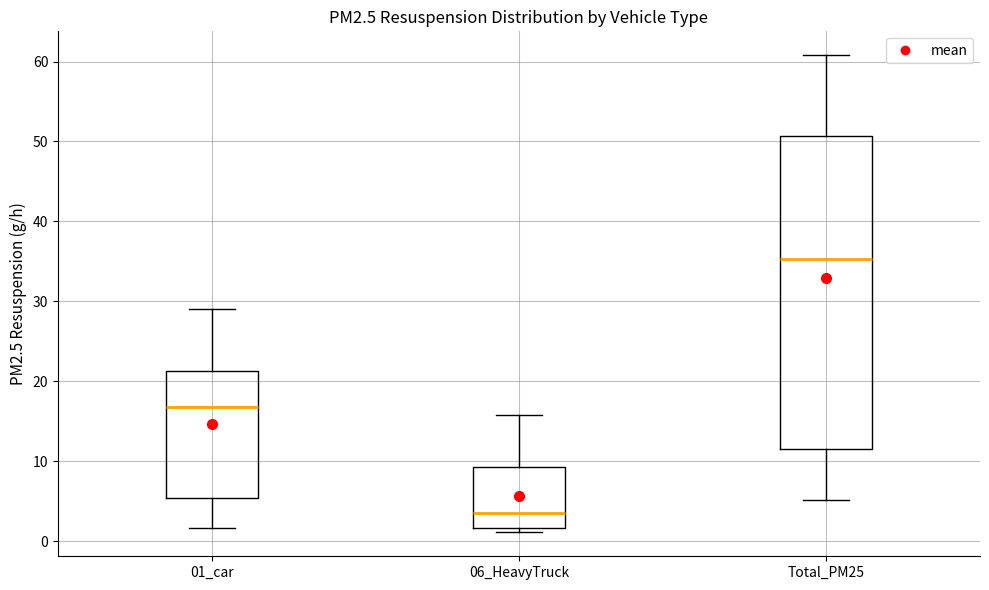

Reading left to right, transcribe this box plot: for each box, give where its median line is, the range the box spans, and where its two whiskers end, as read against the y-axis. The values are not printed on the chart, so give them approximately, as read against the axis.

01_car: median 17, box 5 to 21, whiskers 2 to 29
06_HeavyTruck: median 3, box 2 to 9, whiskers 1 to 16
Total_PM25: median 35, box 12 to 51, whiskers 5 to 61